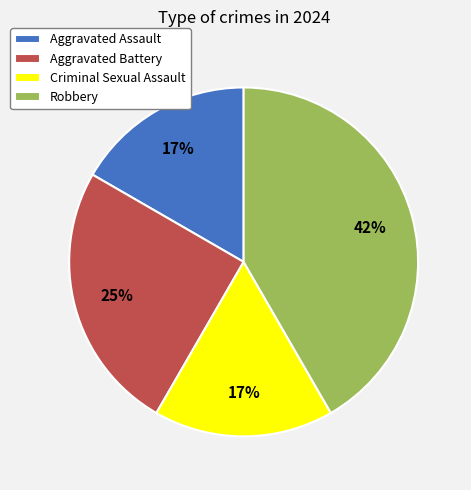

Is there any slice that represents more than half of the pie?

No